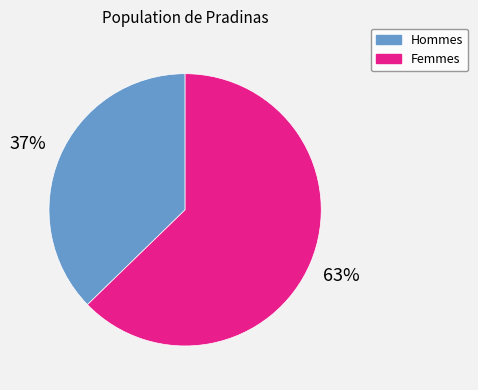

What percentage is the Femmes slice, to the nearest percent?

63%